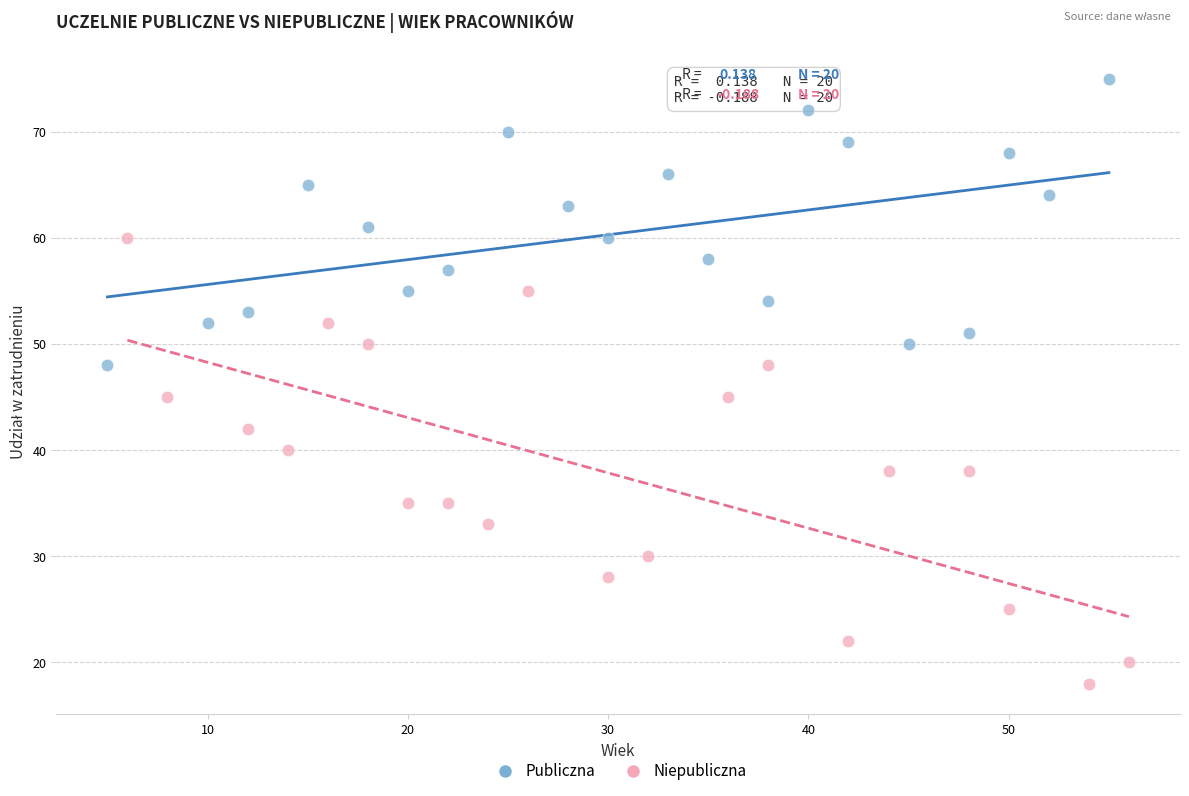

Which series reaches the maximum Y coordinate?

Publiczna